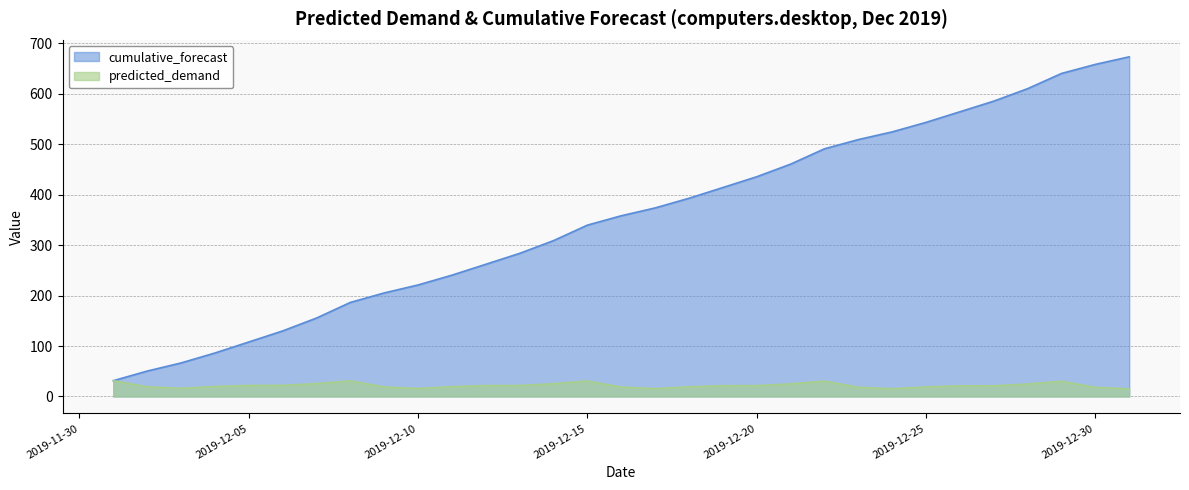

What is the value of the cumulative_forecast point at the 28th from the left?

610.3